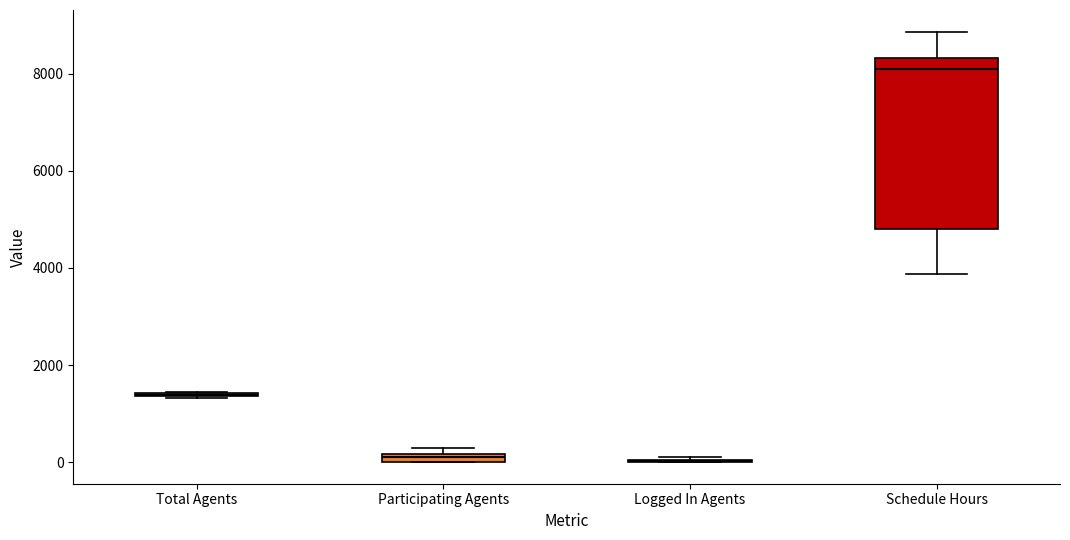

Which box is the tallest, from its lower edge to its upper edge?

Schedule Hours